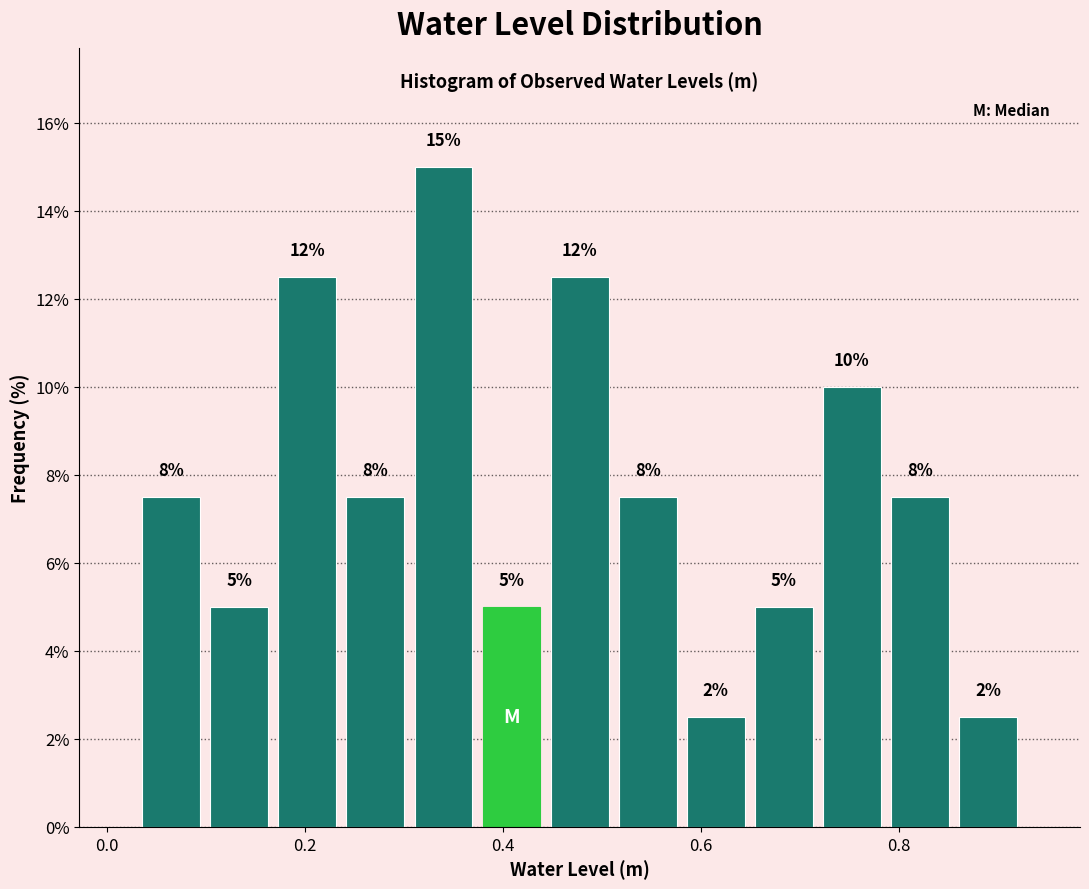

Read against the x-axis, roughly where is the centre of the tallest bar?

0.34